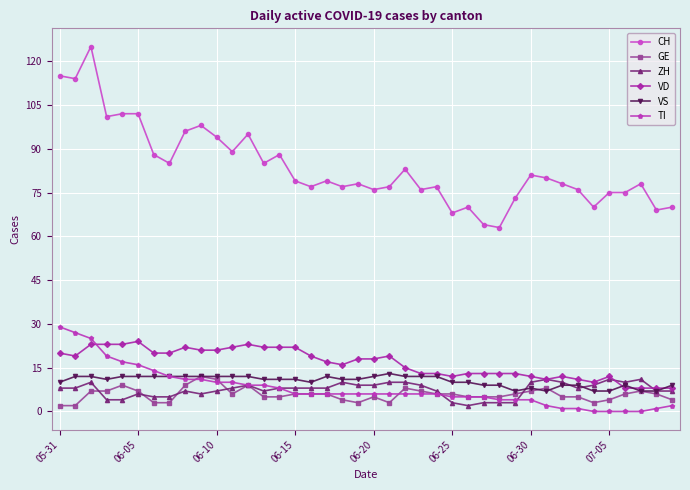

True or false: TI and CH cross at least once.

False